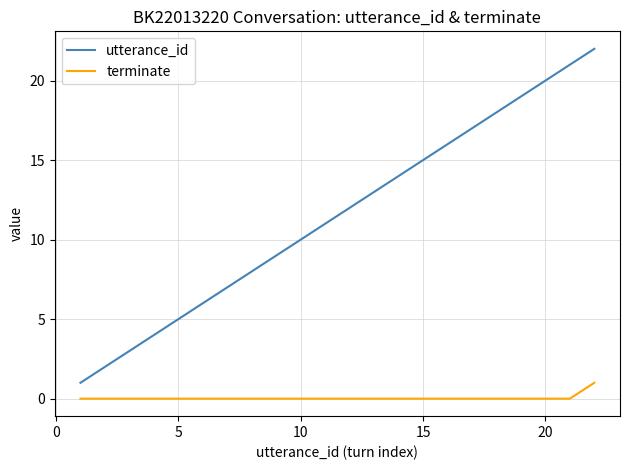

Which series has the largest range (max minus min)?

utterance_id